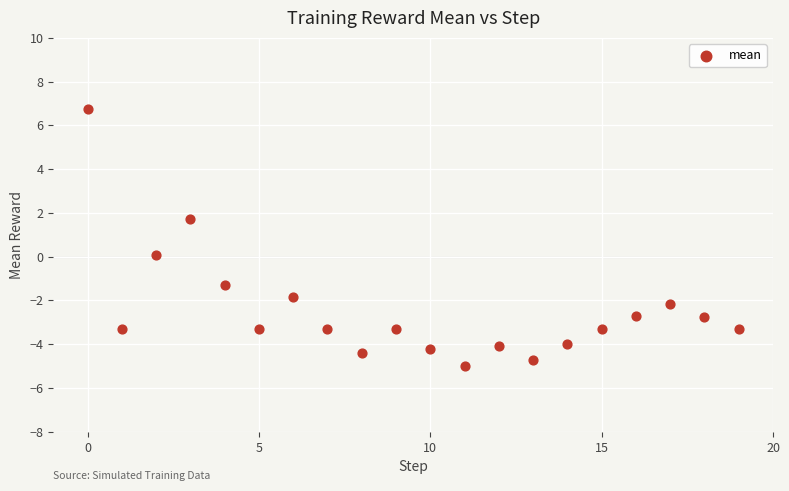

What is the range of Y values (max minus min)?

11.8